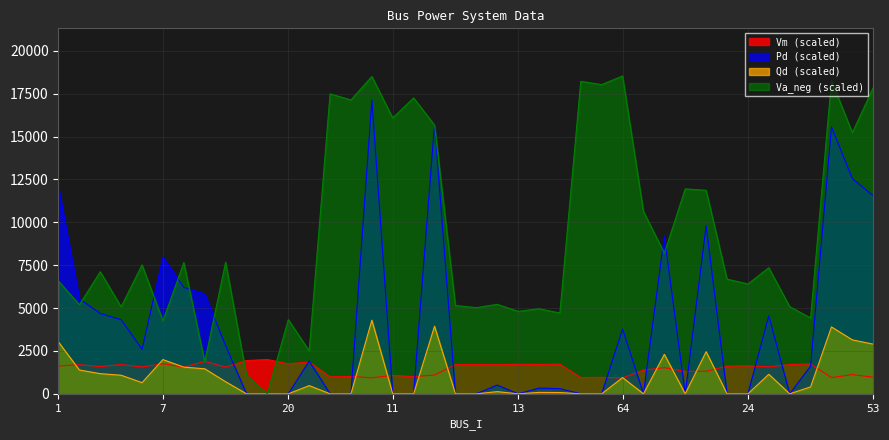

What value does the Va_neg series have at 33?

18498.8